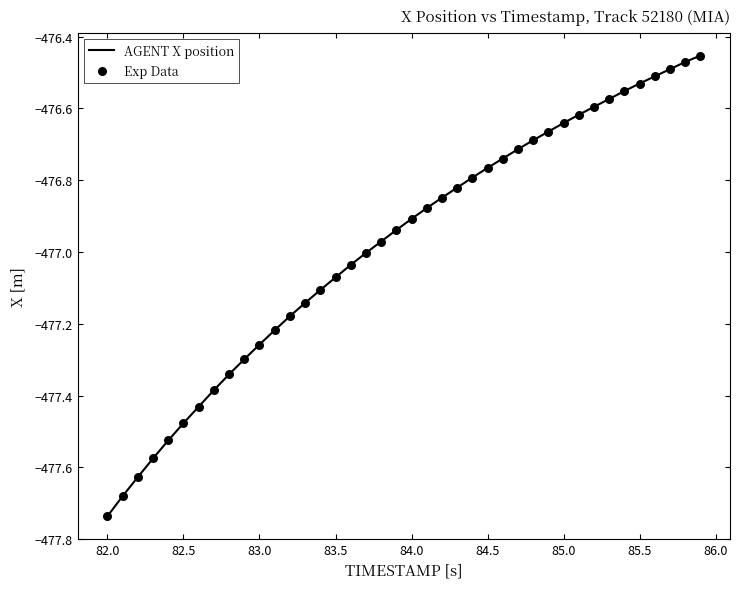

What is the difference between the maximum and minimum values?

1.3